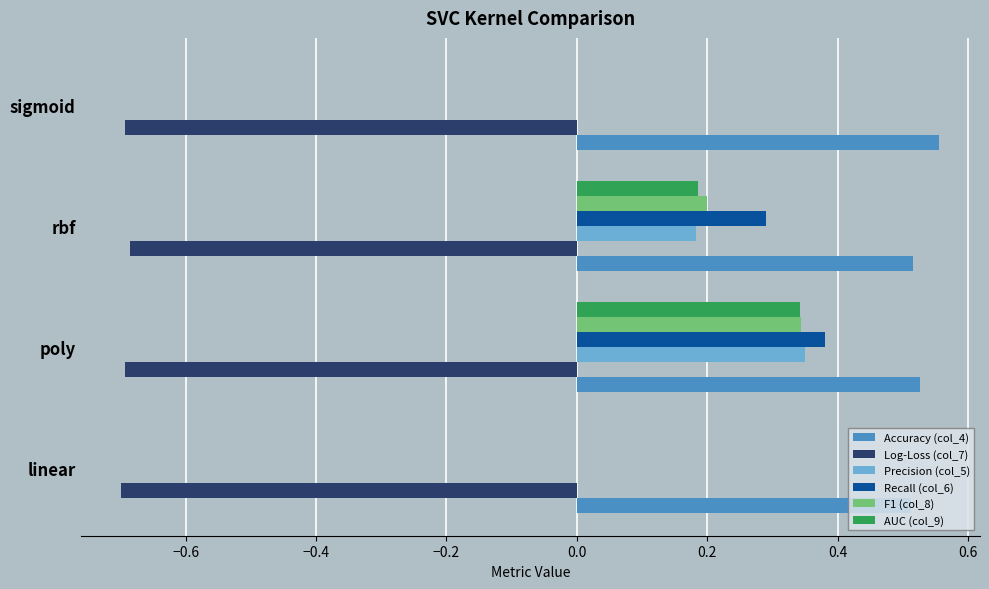

Which series changed the most between poly and sigmoid?

Recall (col_6)